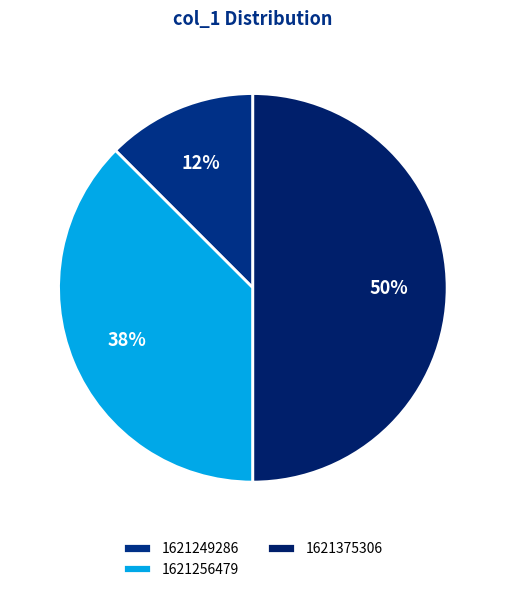

Does 1621375306 account for over 50% of the chart?

No